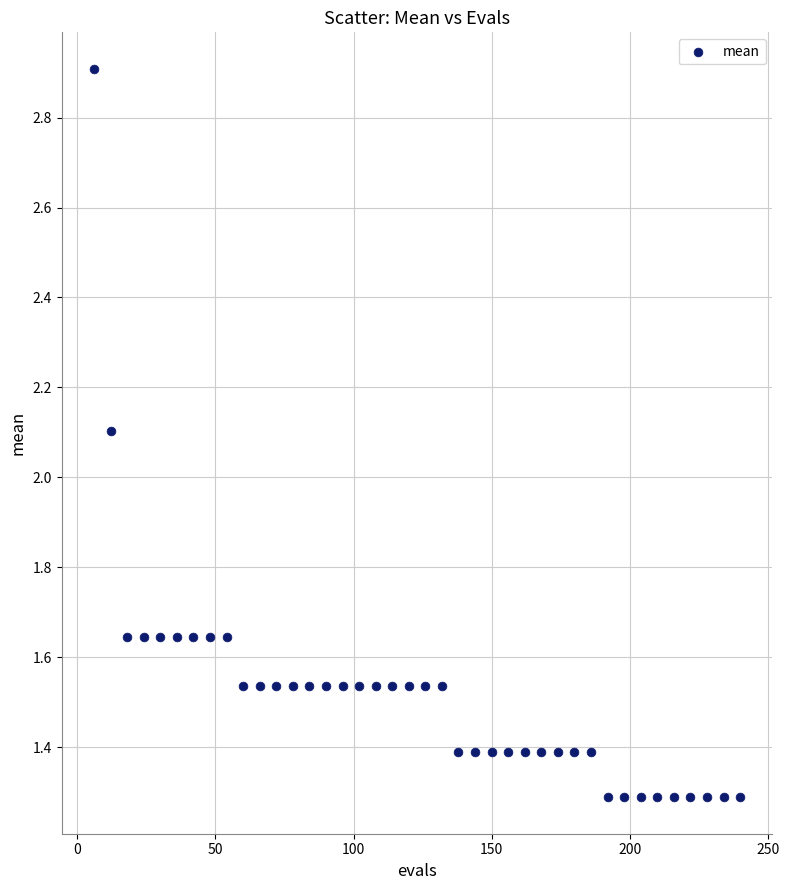

What Y value in the scatter plot is closest to 2?

2.1